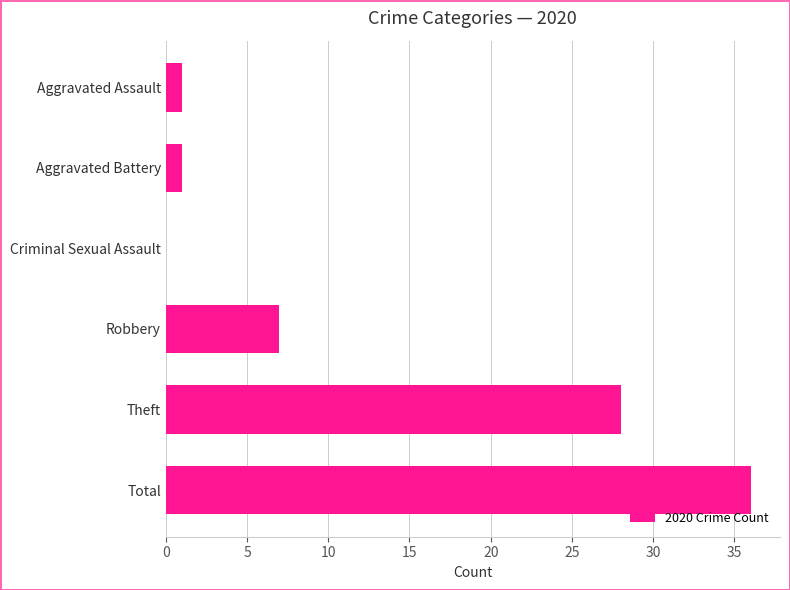

What is the greatest value displayed?

36